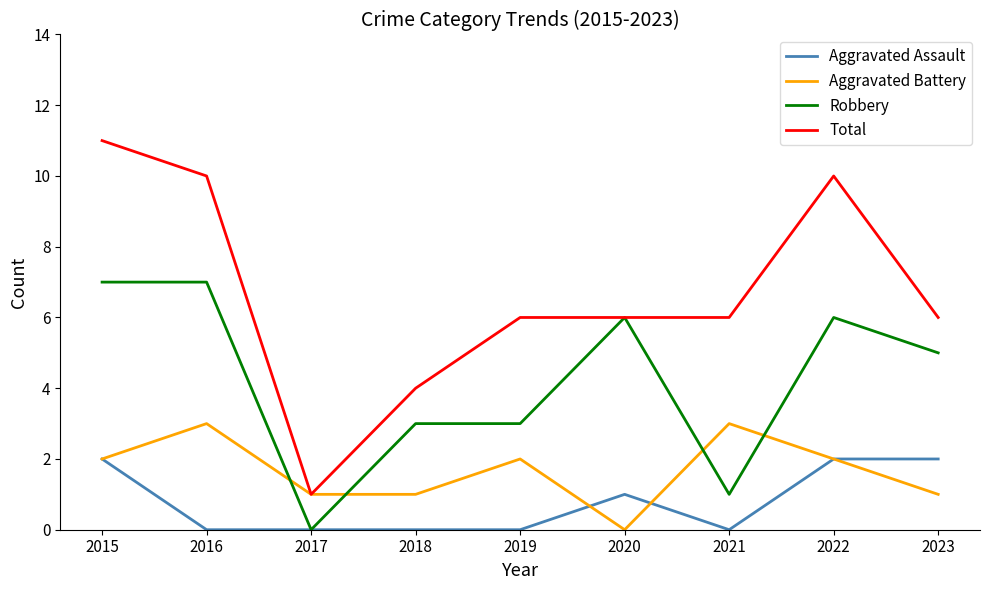

Which series has the widest spread of values?

Total